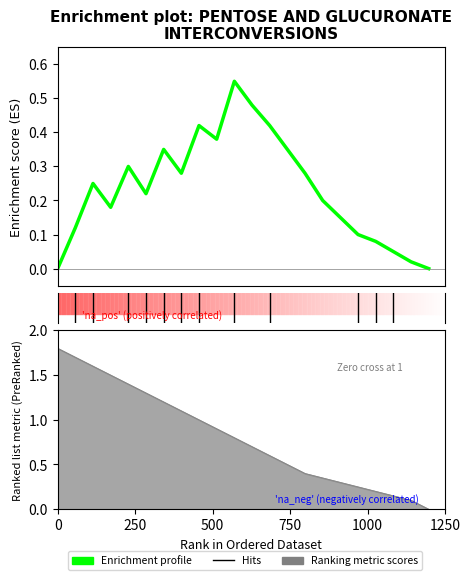

True or false: Enrichment profile has a value of -0.3 at 0.

False